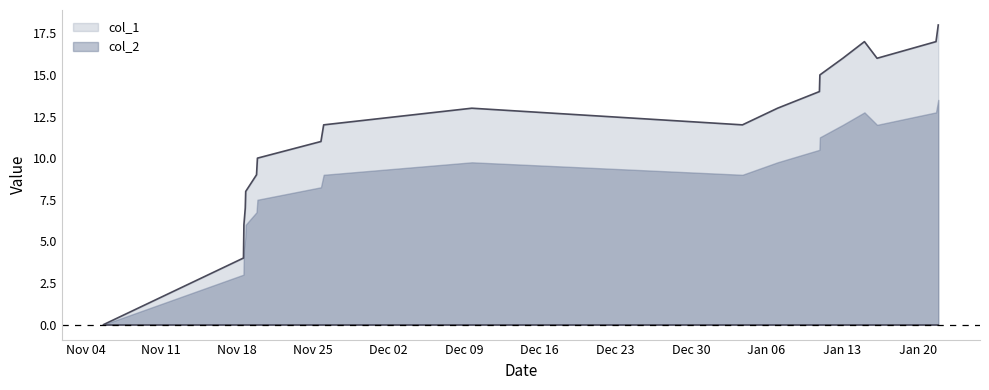

What is the difference between the second highest and minimum values?

17